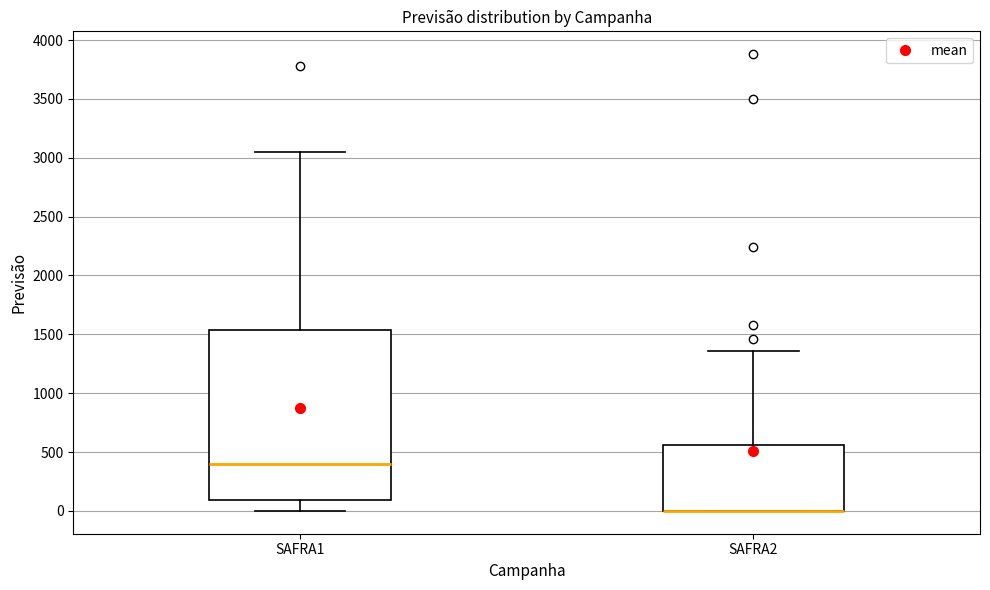

Which box is the tallest, from its lower edge to its upper edge?

SAFRA1